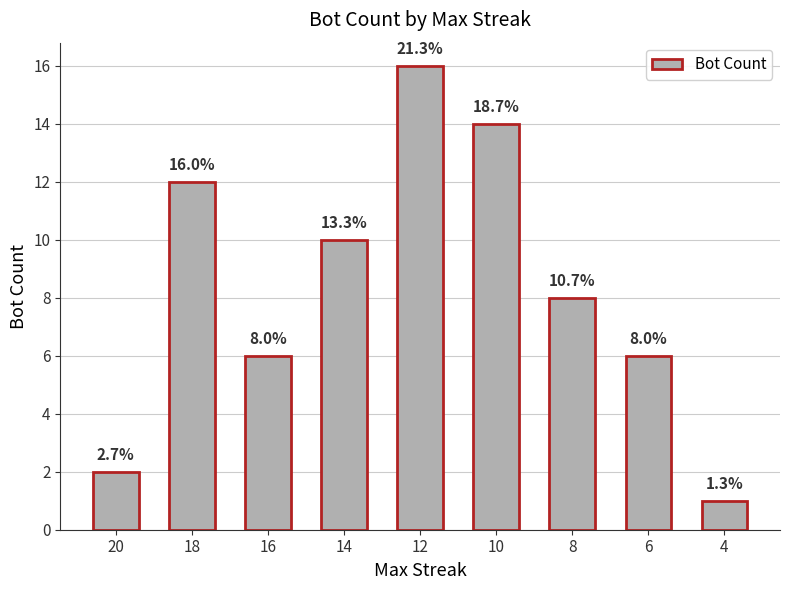

True or false: the data shows 6 at 6.

True